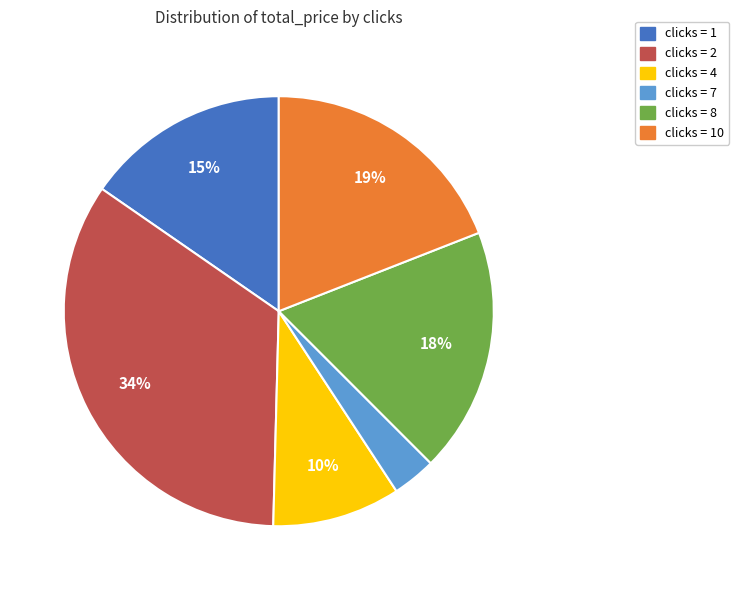

Is there a majority slice in this chart?

No